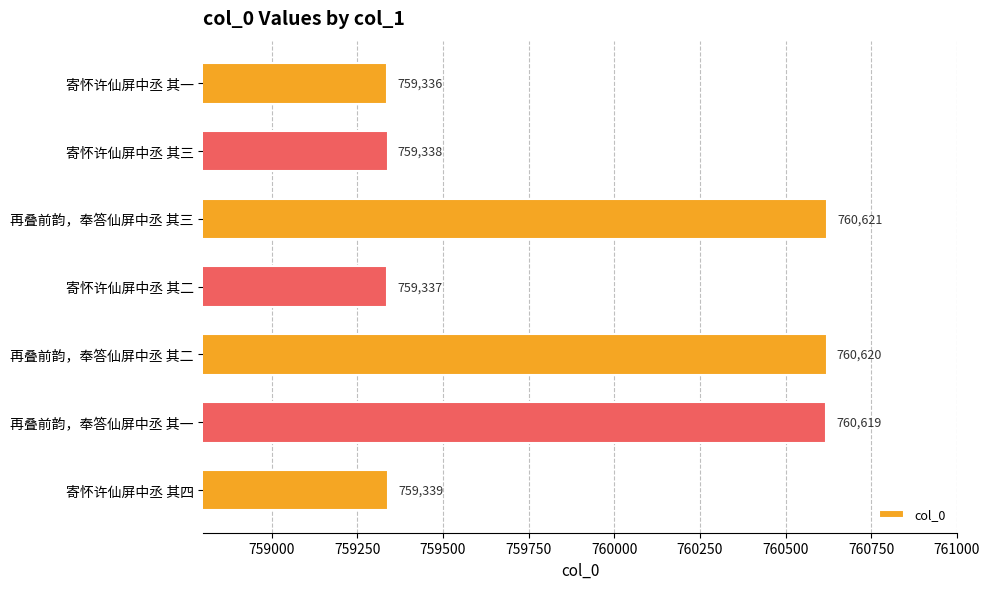

True or false: the data shows 255687 at 再叠前韵，奉答仙屏中丞 其二.

False